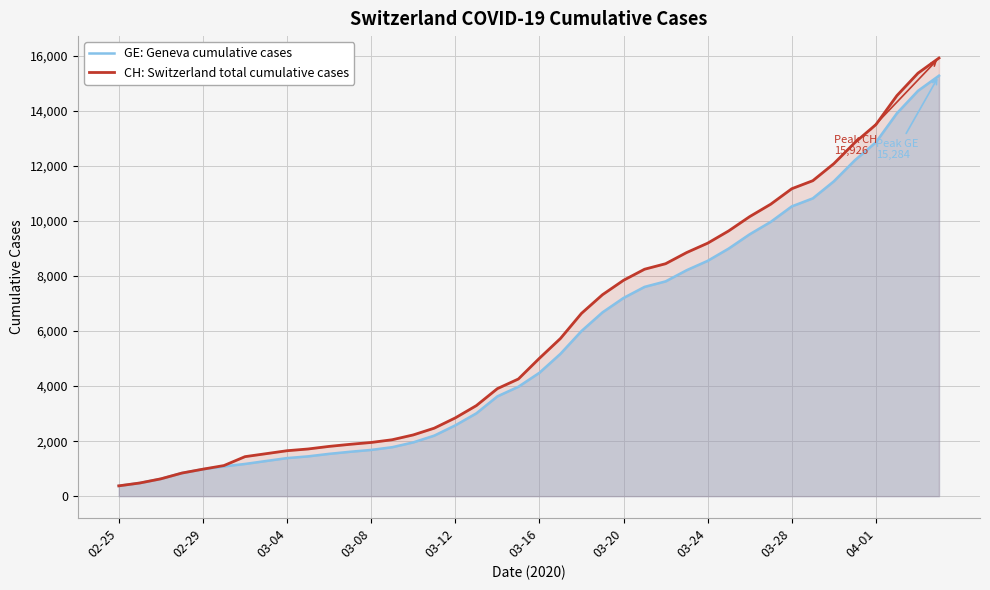

What are all the series names shown in the legend?

GE: Geneva cumulative cases, CH: Switzerland total cumulative cases